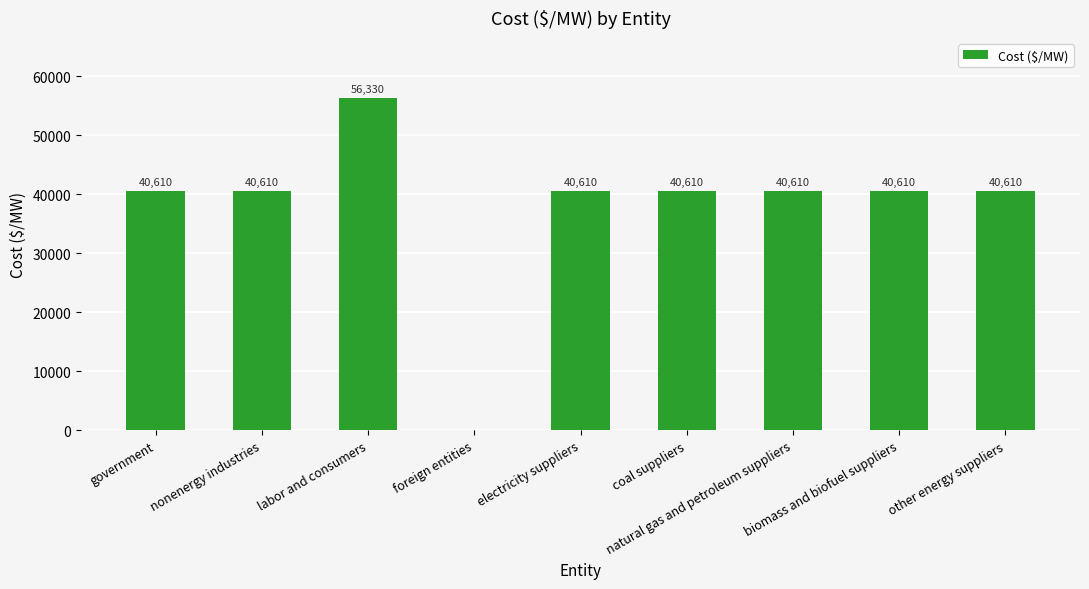

At which category does the chart reach its peak across all series?

labor and consumers